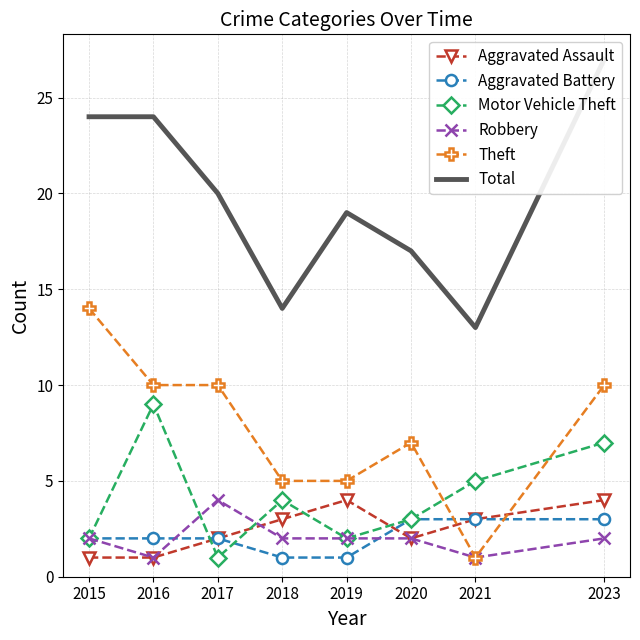

The Total series shows 13 at 2021. True or false?

True